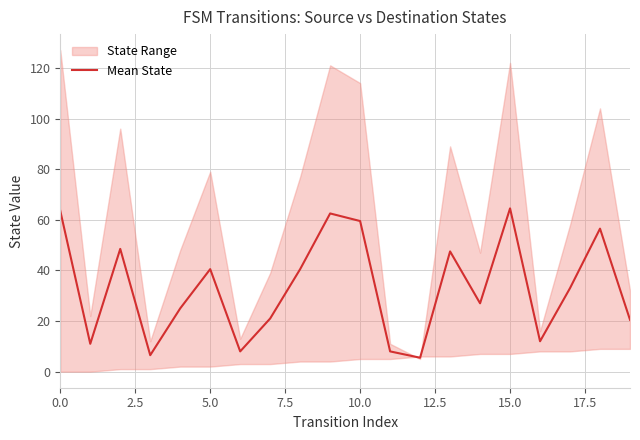

What is the minimum value for Mean State?

5.5